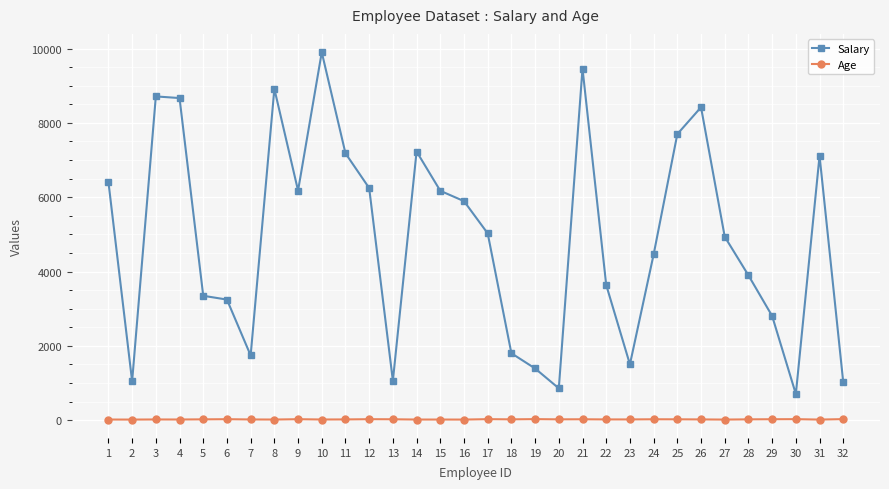

How many distinct data groups are displayed?

2